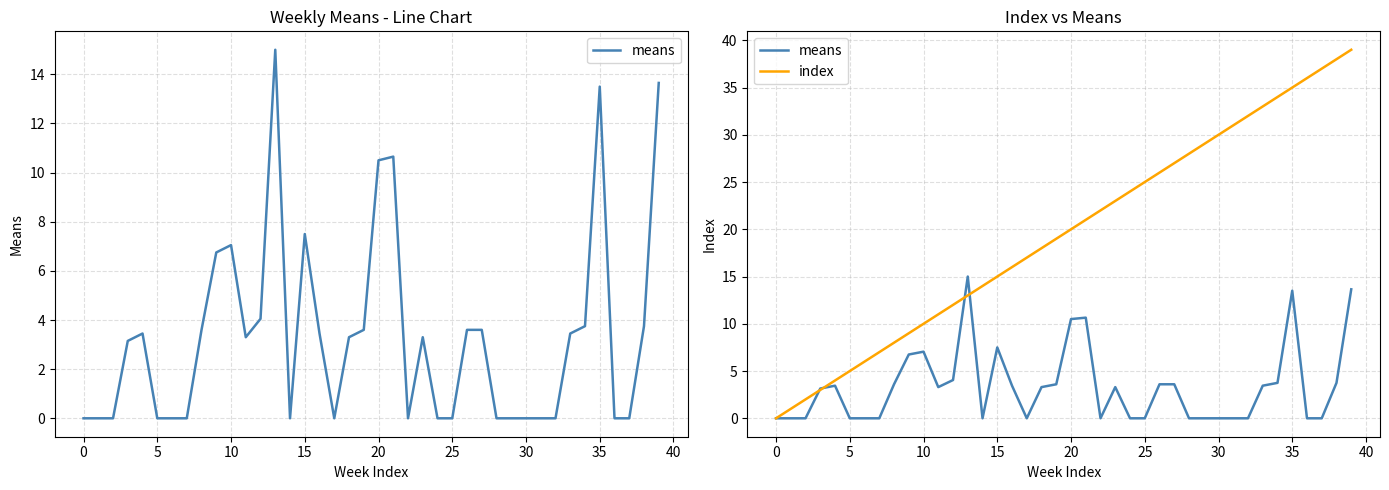

Between 26 and 20, which is larger?

20